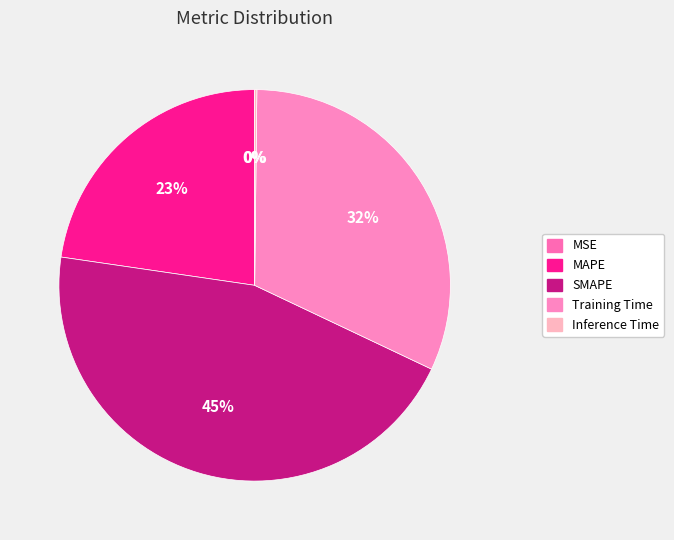

Which has a higher value, Inference Time or Training Time?

Training Time